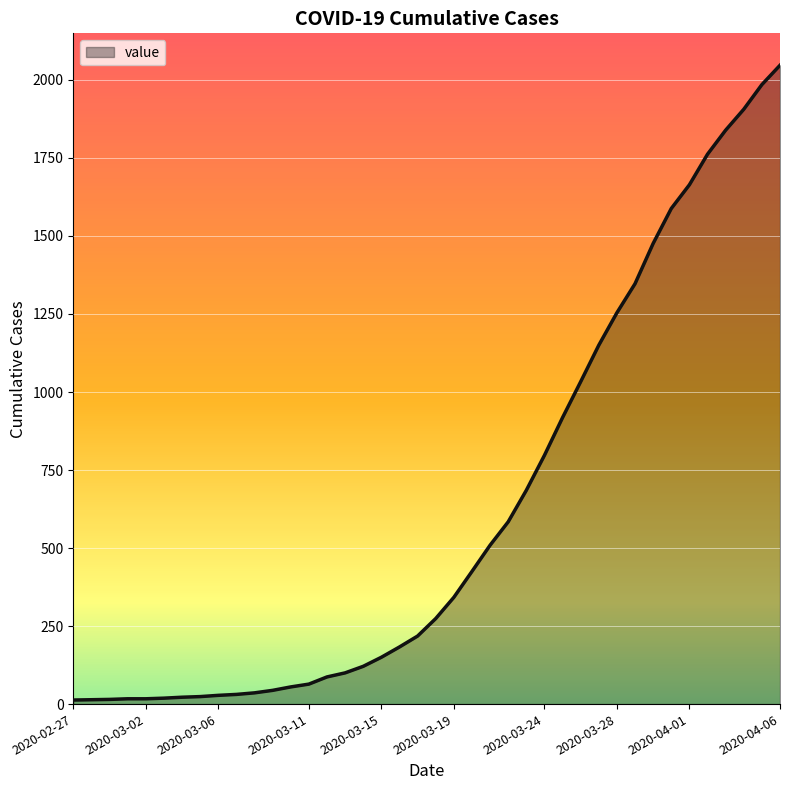

Does the chart have visible grid lines?

Yes